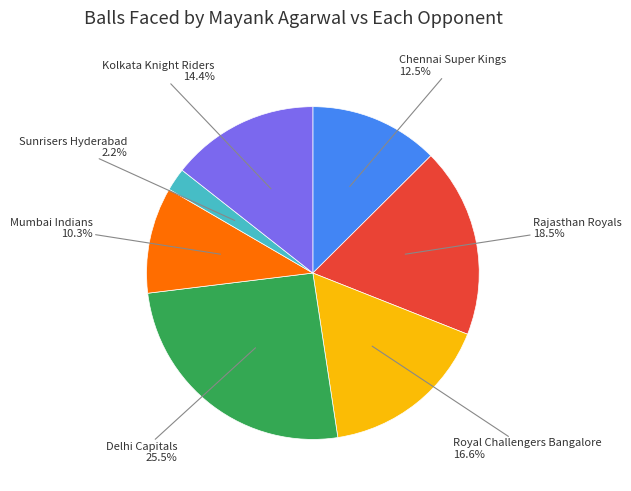

Is there any slice that represents more than half of the pie?

No